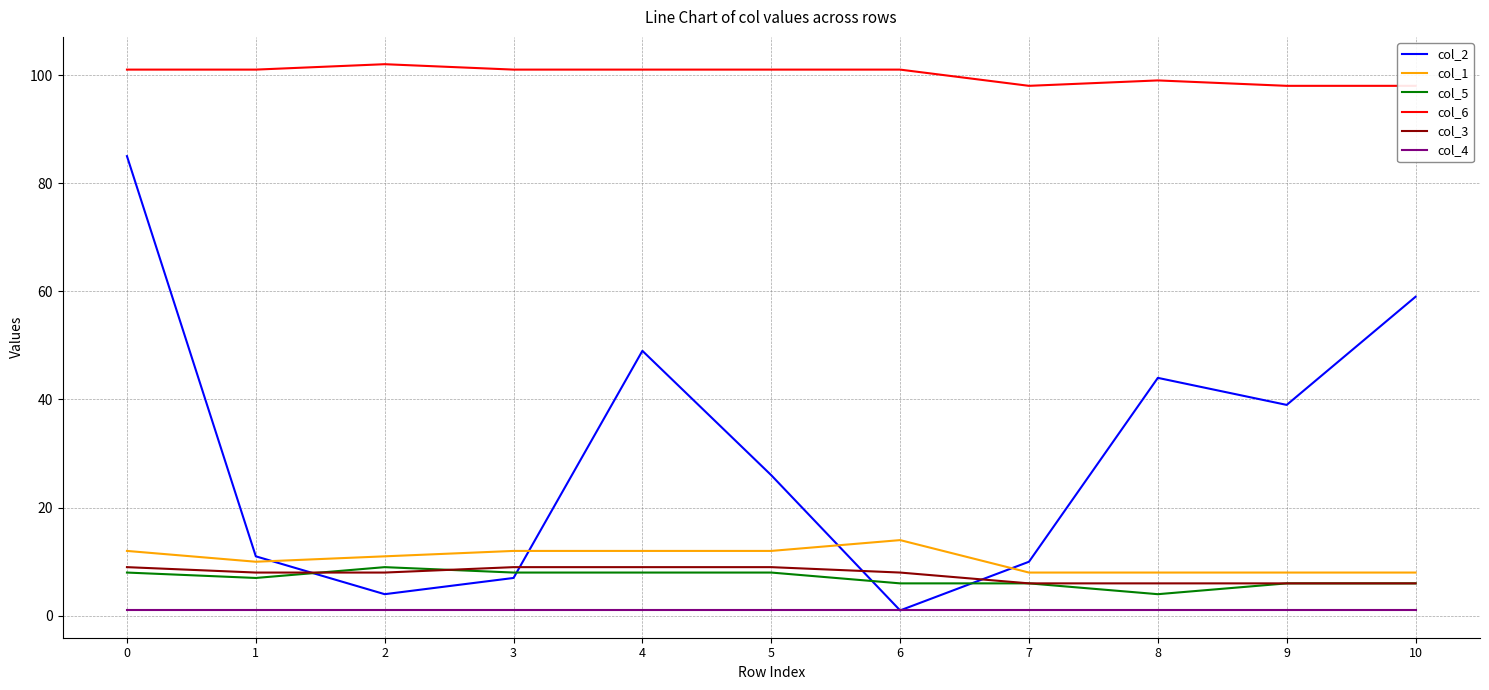

Is it true that col_3 equals 2 at 6?

False